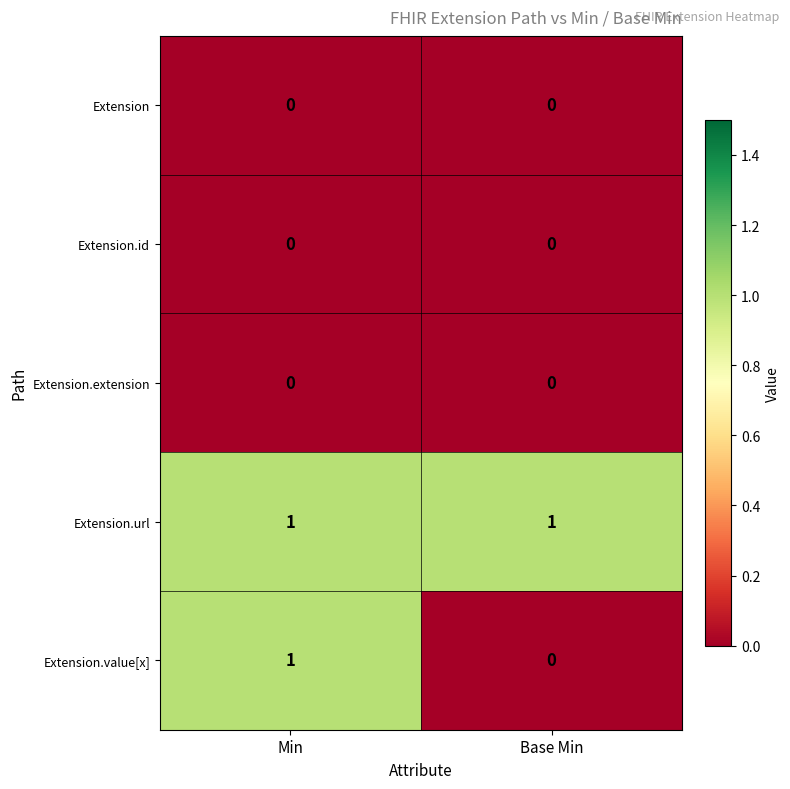

Between Min and Base Min, which series saw the biggest shift?

Extension.value[x]